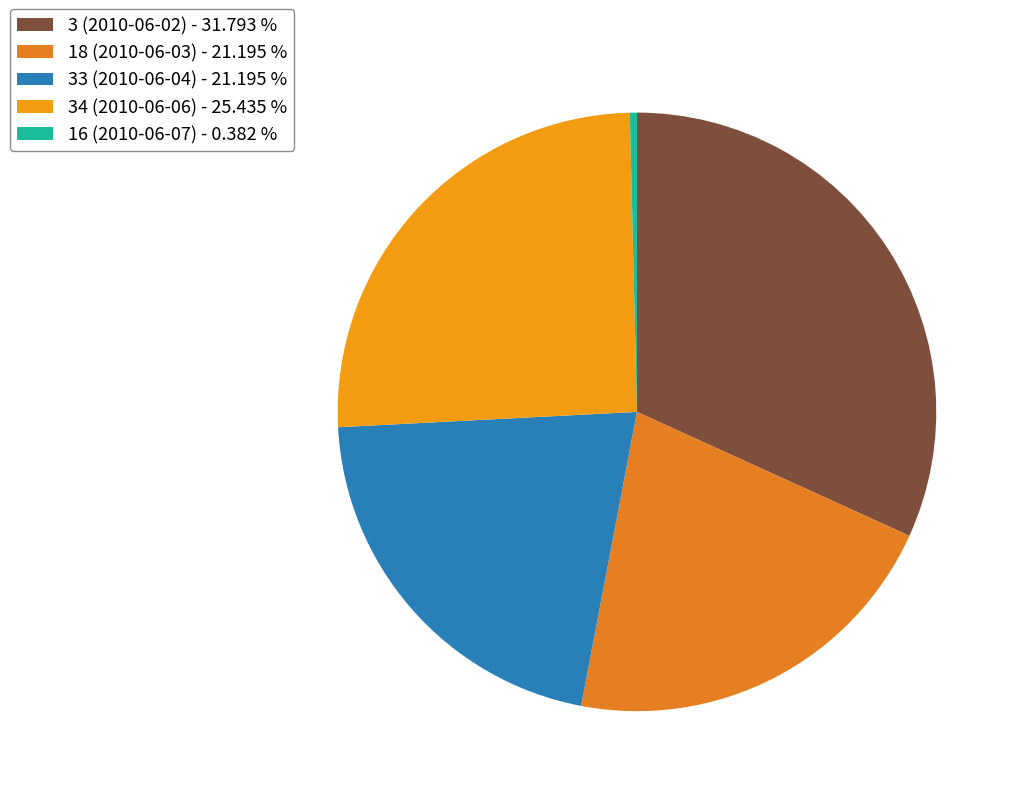

Which category has the biggest portion of the pie?

3 (2010-06-02) - 31.793 %